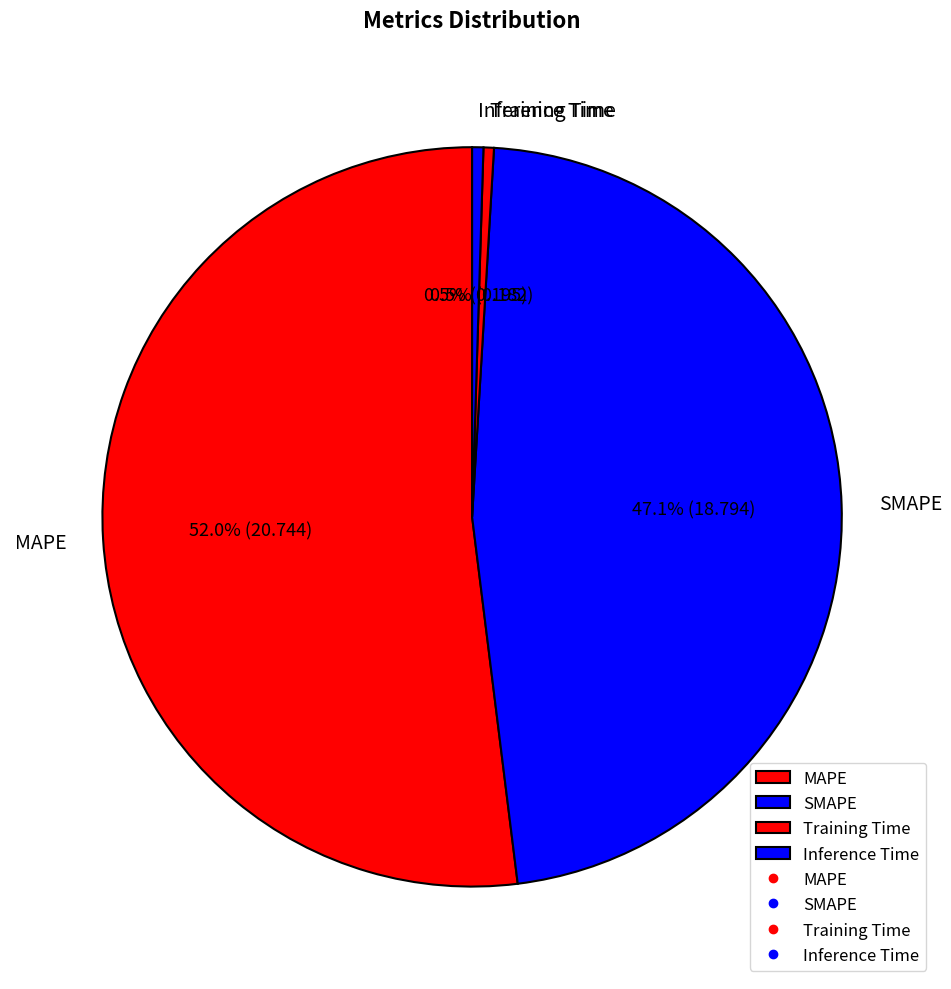

Which slice is the largest?

MAPE